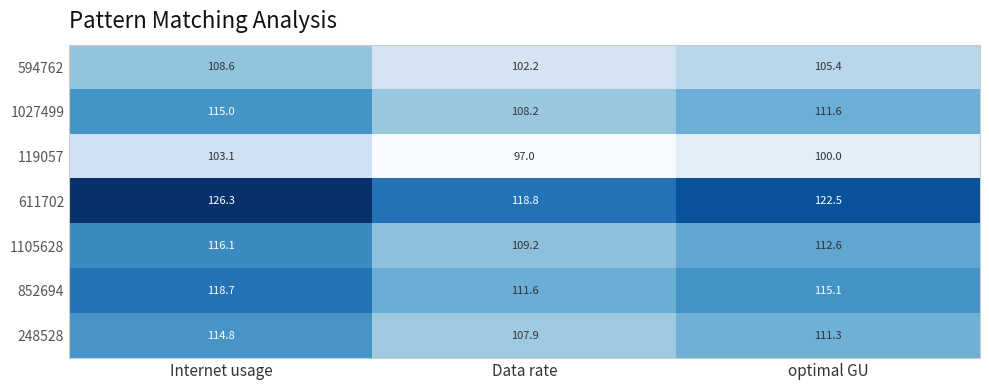

Where does the 852694 series first go above 115?

Internet usage